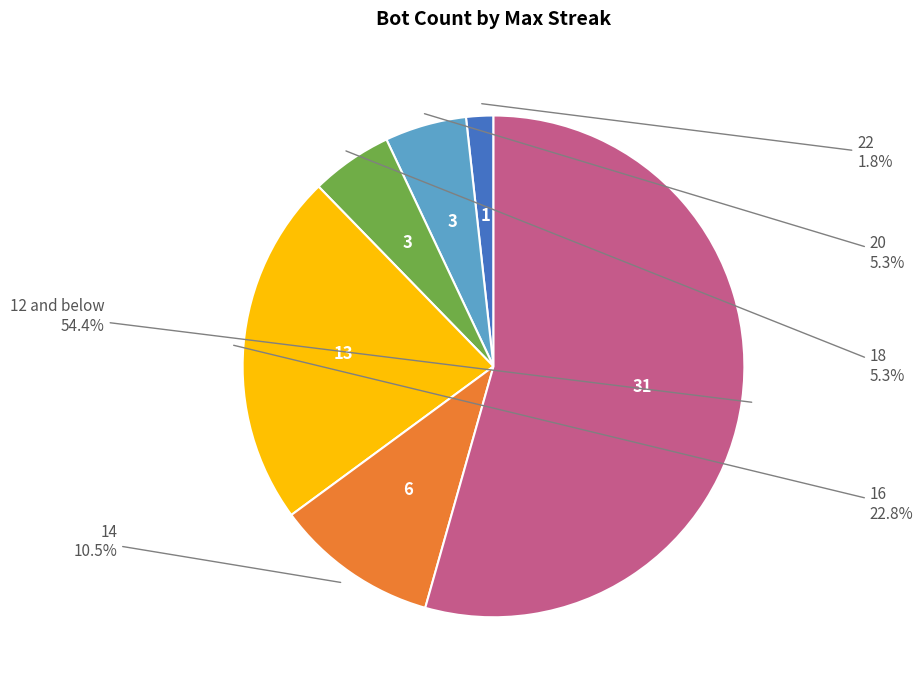

Is there a majority slice in this chart?

Yes